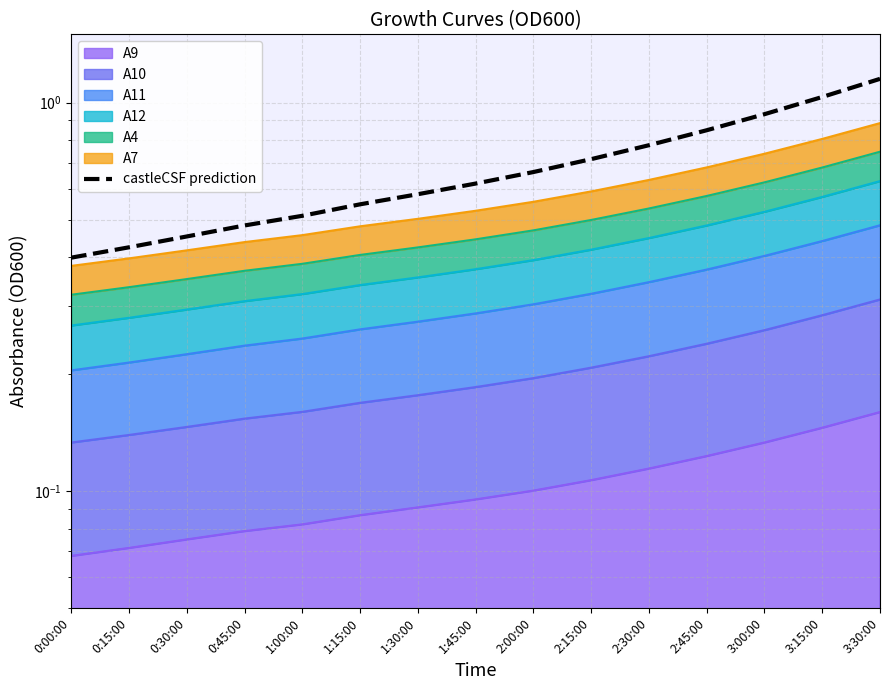

What is the value of the 12th point from the left?

0.8